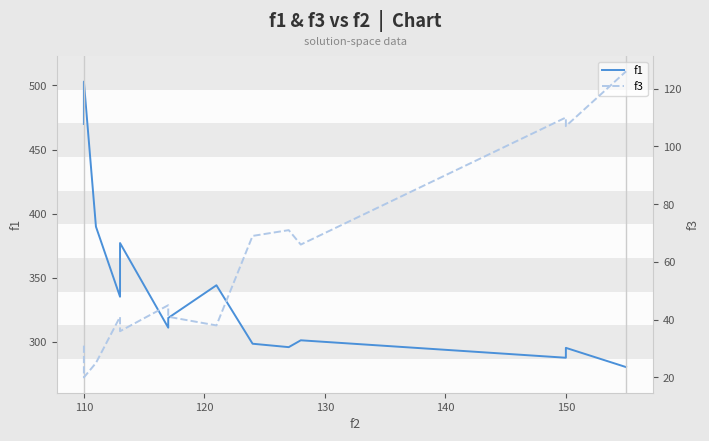

What is the difference between the maximum and minimum values in the f1 series?

222.8